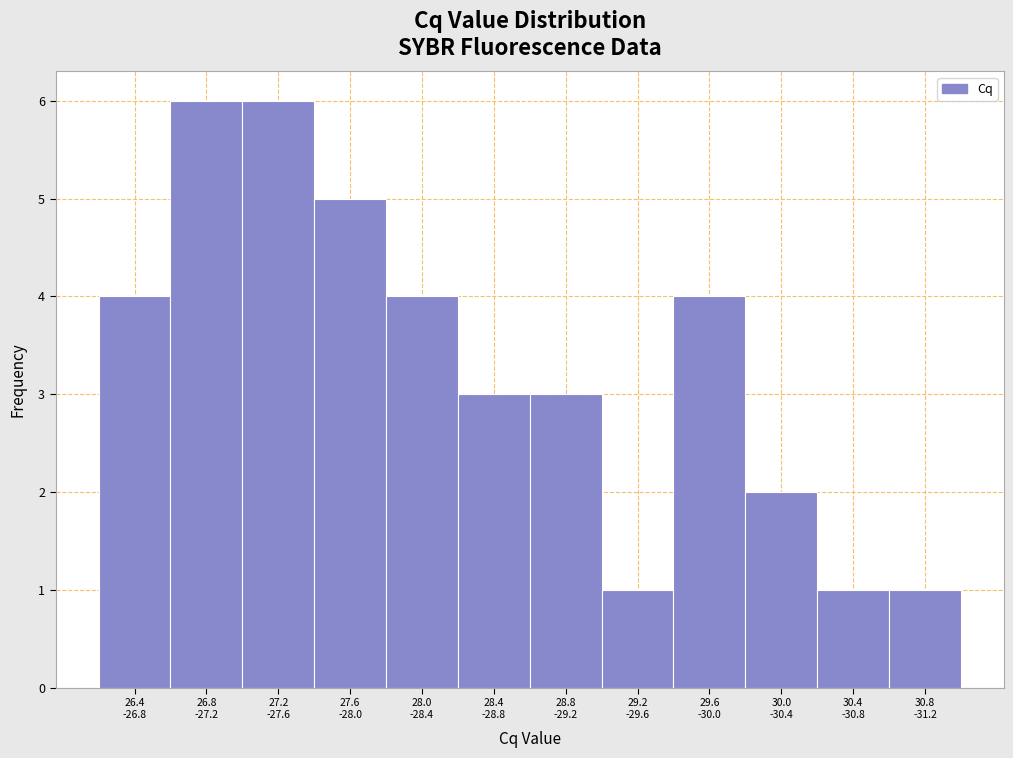

Reading right to left, what are all the values shown in this chart?

1	1	2	4	1	3	3	4	5	6	6	4